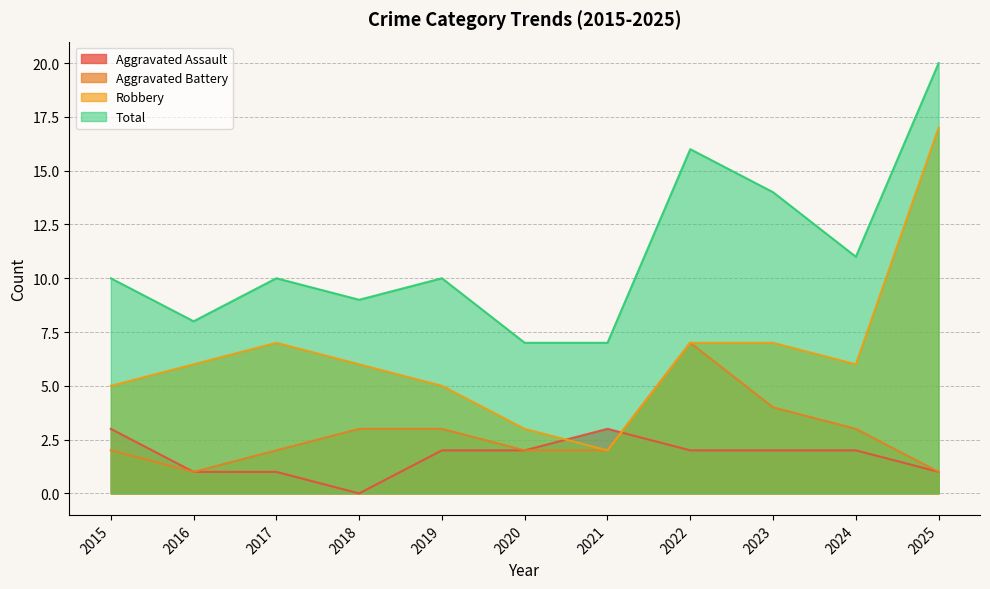

Reading right to left, extract all data points from this chart.

Aggravated Assault: 2025=1	2024=2	2023=2	2022=2	2021=3	2020=2	2019=2	2018=0	2017=1	2016=1	2015=3
Aggravated Battery: 2025=1	2024=3	2023=4	2022=7	2021=2	2020=2	2019=3	2018=3	2017=2	2016=1	2015=2
Robbery: 2025=17	2024=6	2023=7	2022=7	2021=2	2020=3	2019=5	2018=6	2017=7	2016=6	2015=5
Total: 2025=20	2024=11	2023=14	2022=16	2021=7	2020=7	2019=10	2018=9	2017=10	2016=8	2015=10